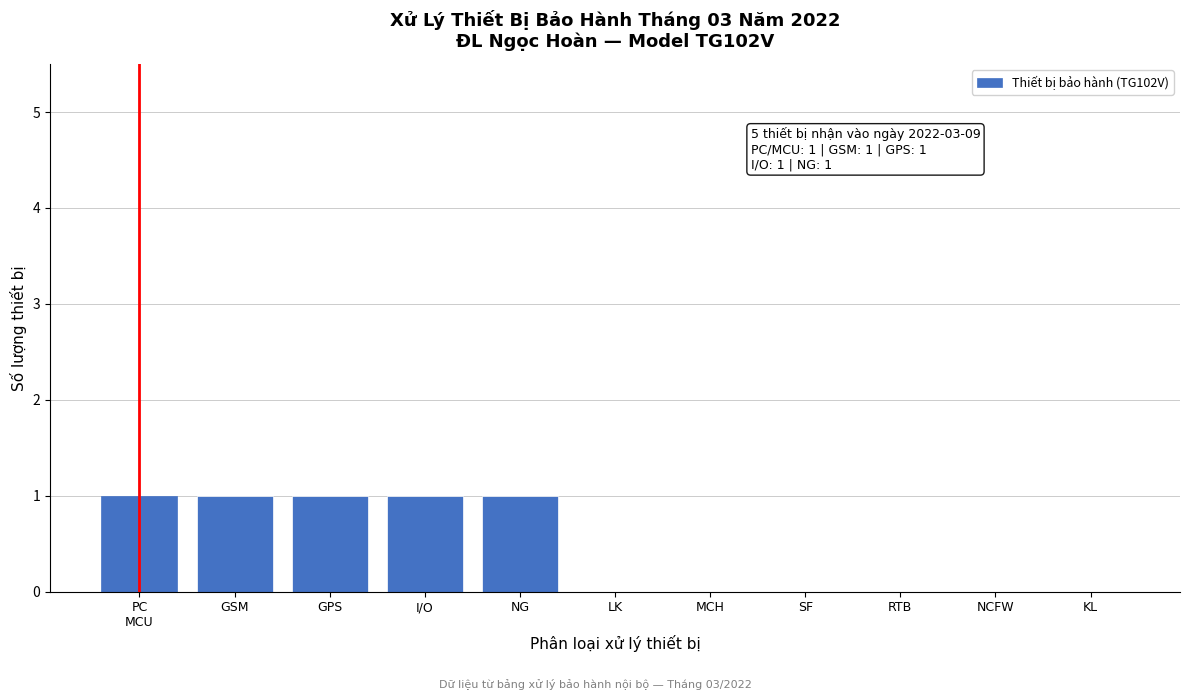

The value at I/O is 1. True or false?

True